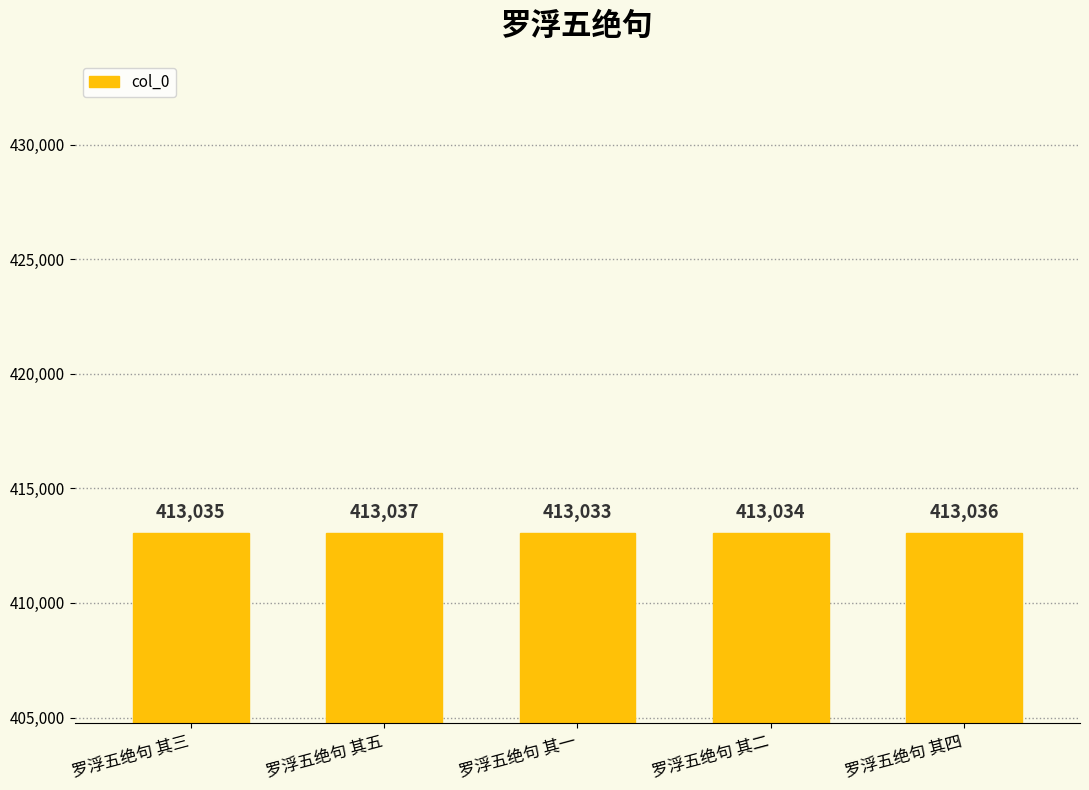

The value at 罗浮五绝句 其三 is 413035. True or false?

True